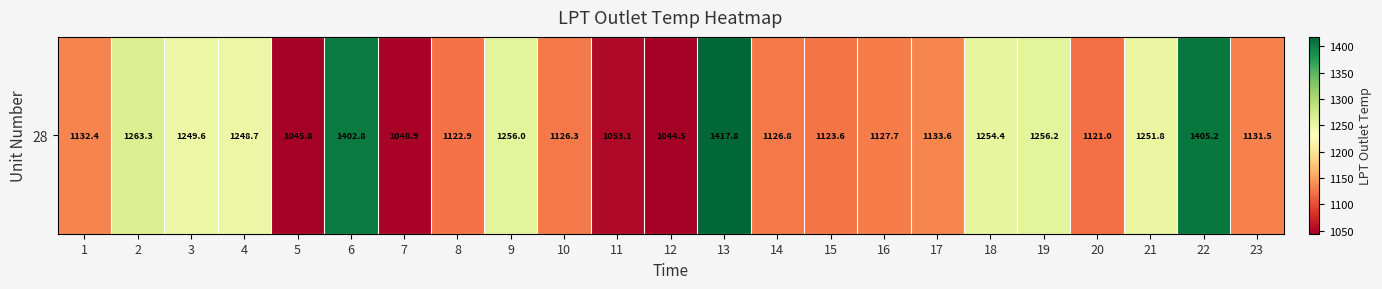

Between 9 and 1, which is larger?

9